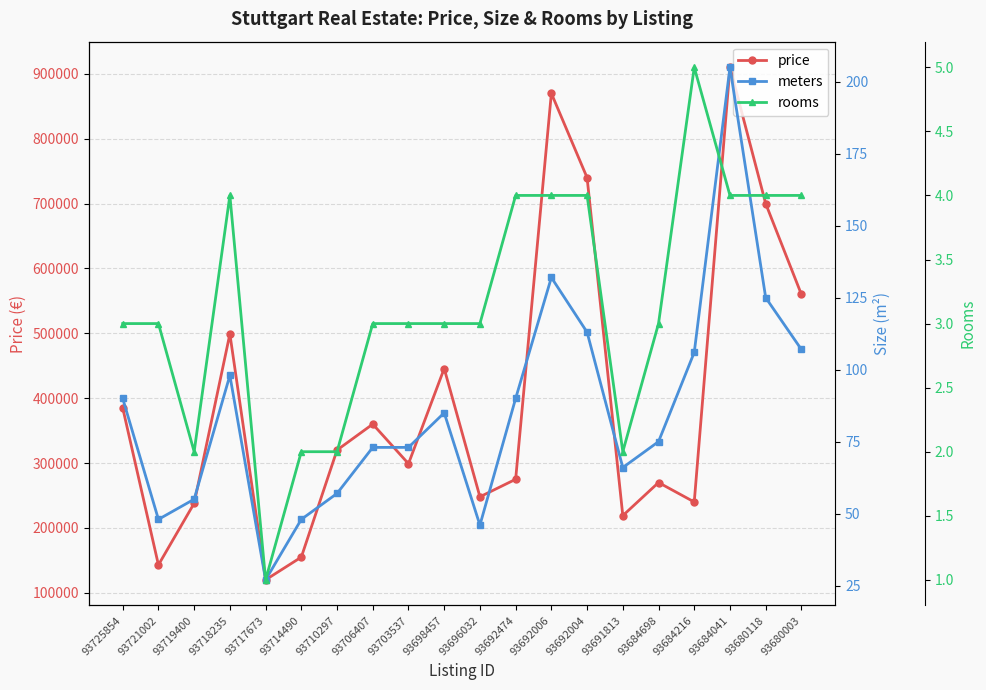

What is the difference between the price values at 93717673 and 93691813?

99000